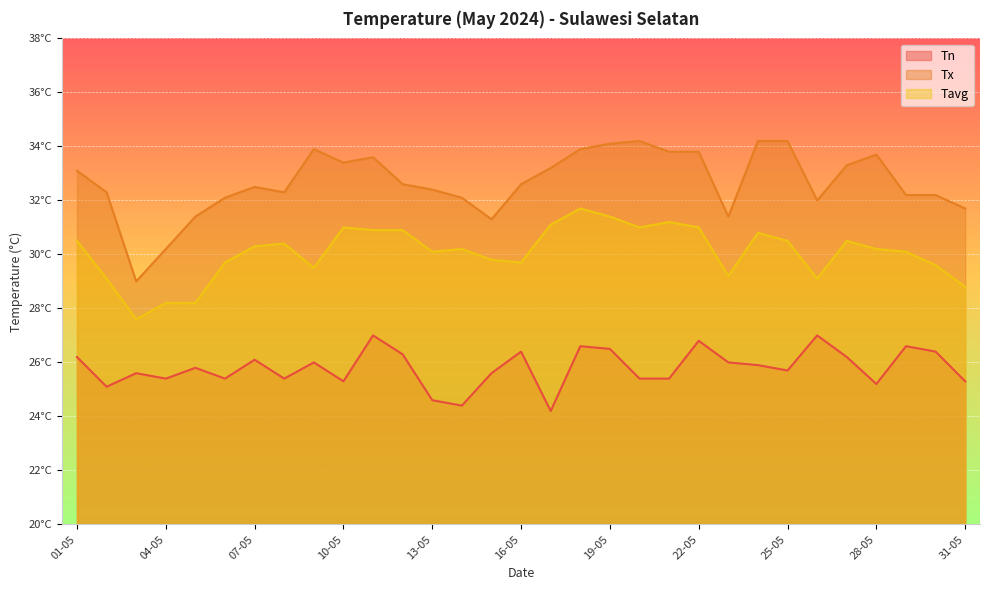

What is the label of the 31st point from the left?

31-05